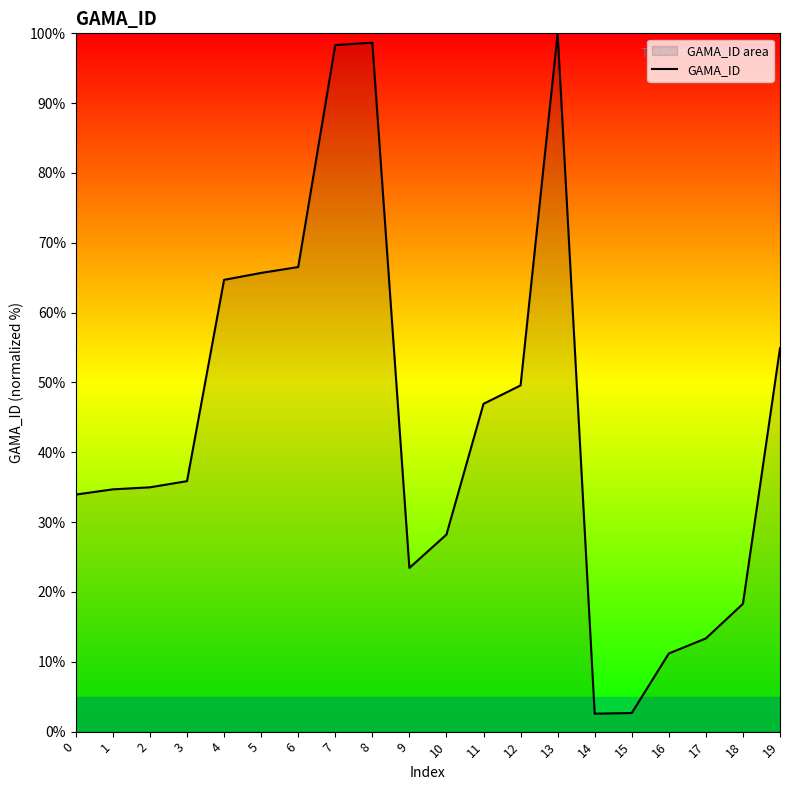

Which category has the highest value across all series?

13